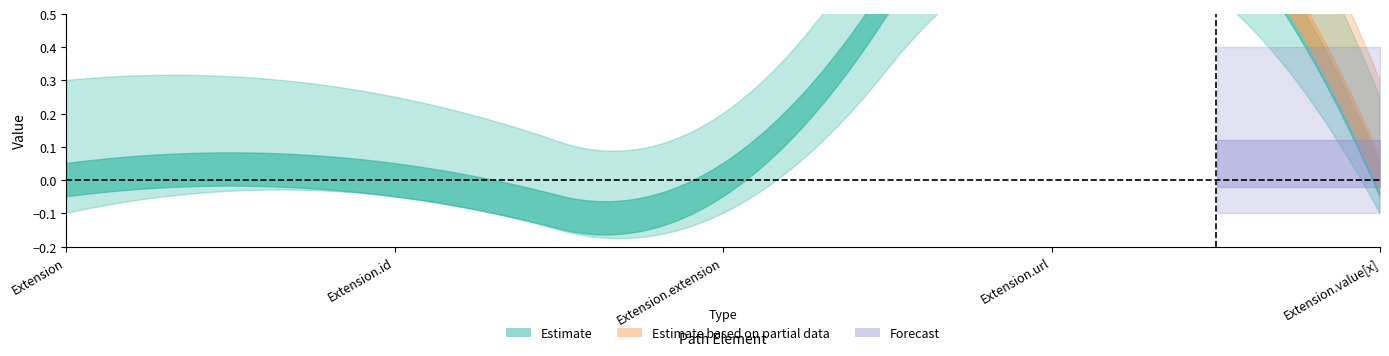

What is the label of the 1st point from the left?

Extension